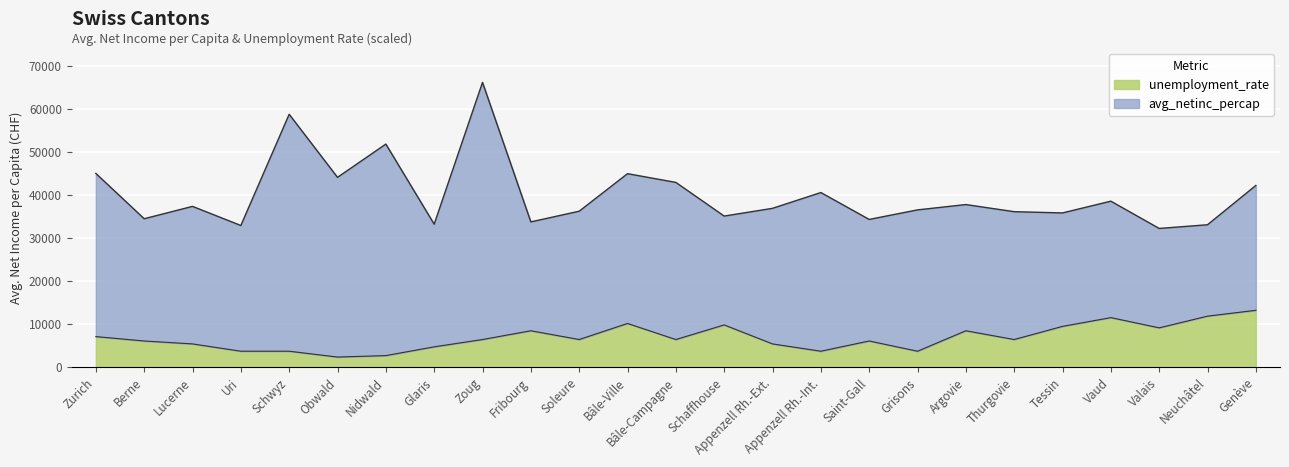

True or false: unemployment_rate has more than 2 points higher than both neighbors.

True